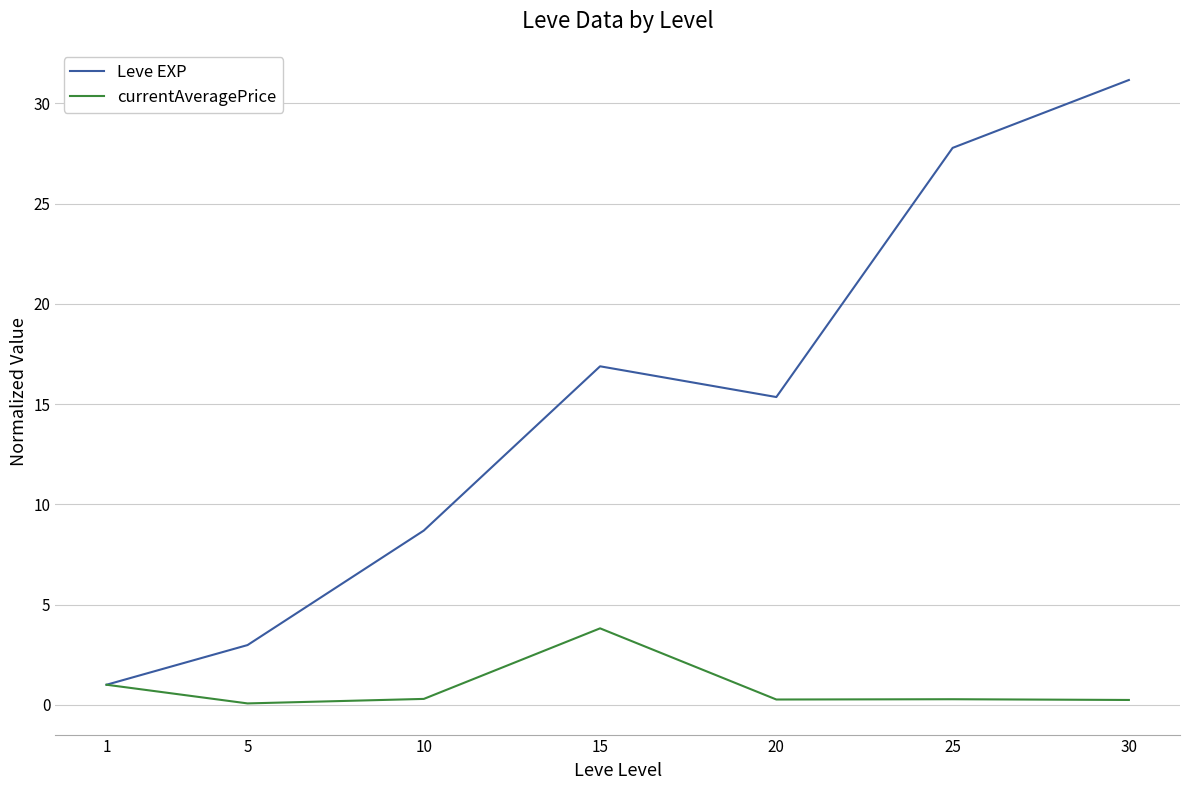

What is the maximum value for currentAveragePrice?

3.8